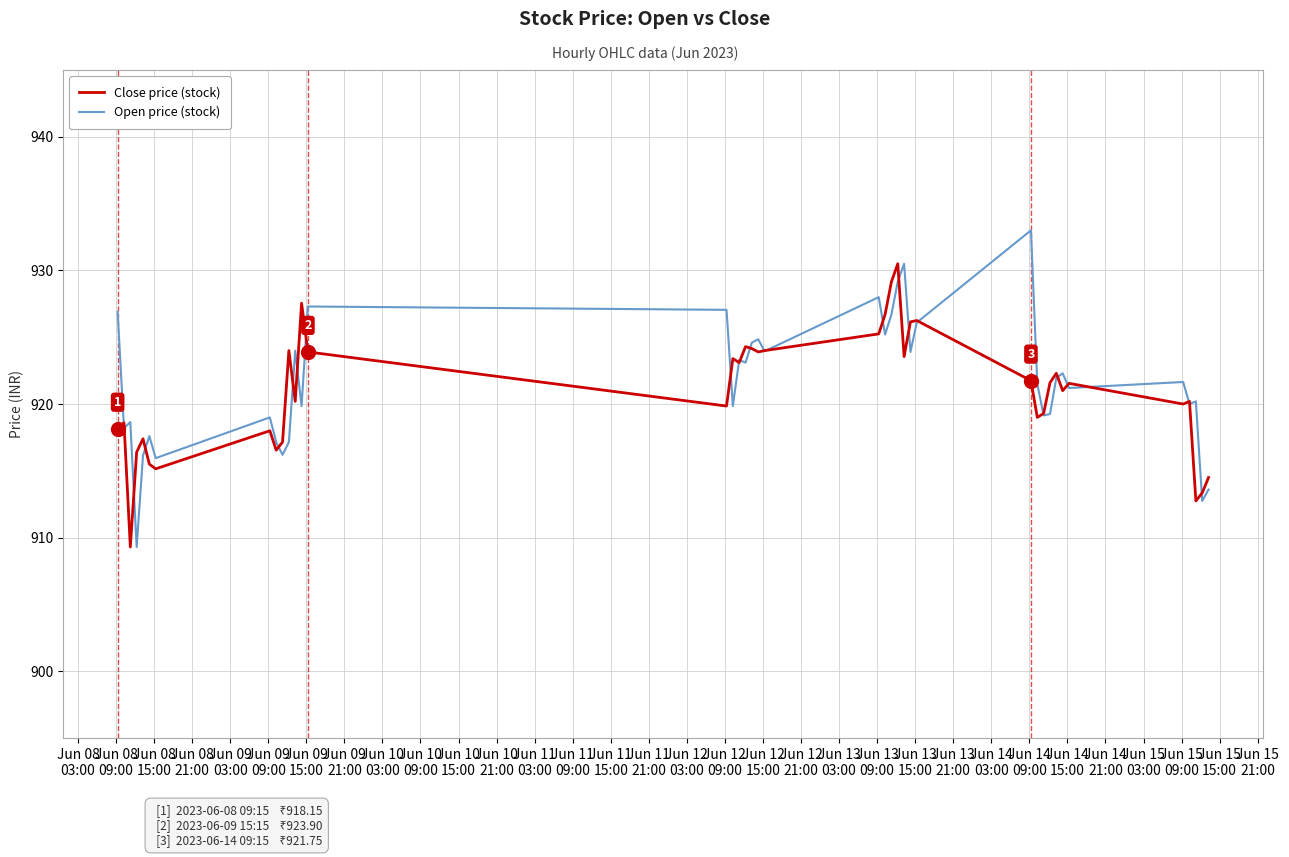

What is the greatest value displayed?

933.0